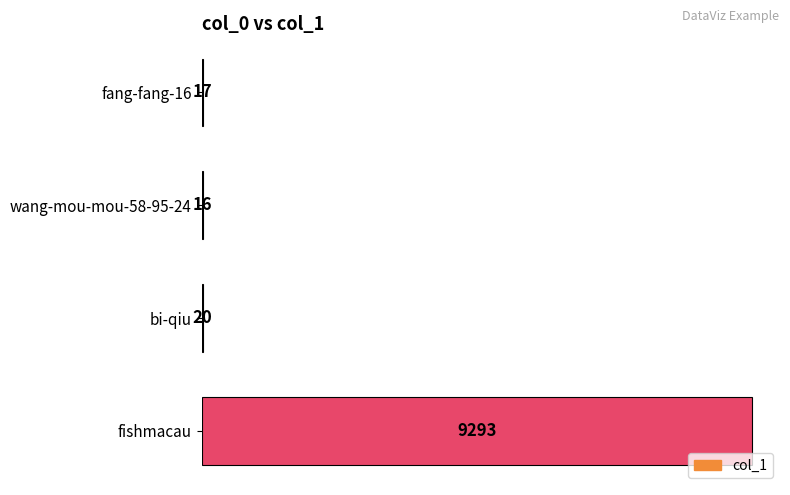

What is the greatest value displayed?

9293